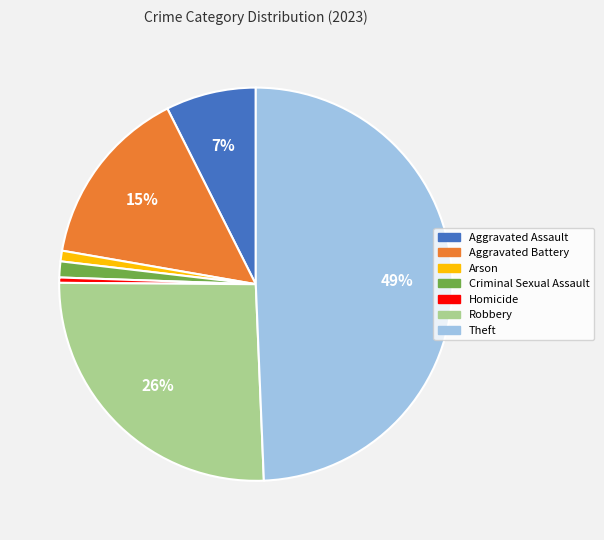

What is the ratio of the value at Criminal Sexual Assault to the value at Homicide?

3.0